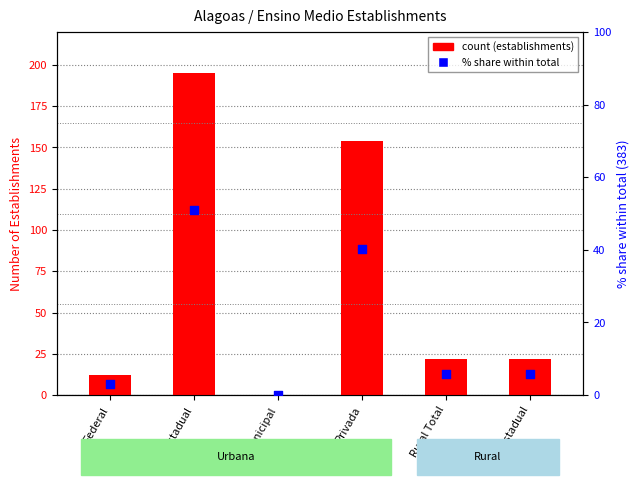

Which series contains the highest Y value?

count (establishments)